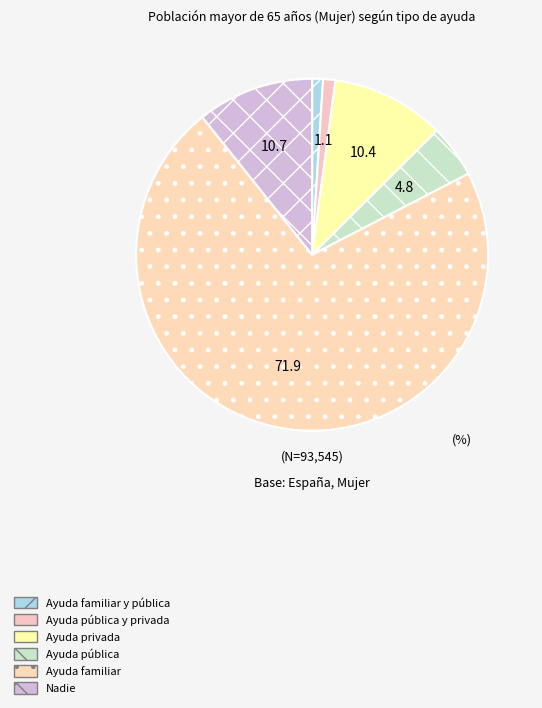

Count the number of slices in the pie.

6